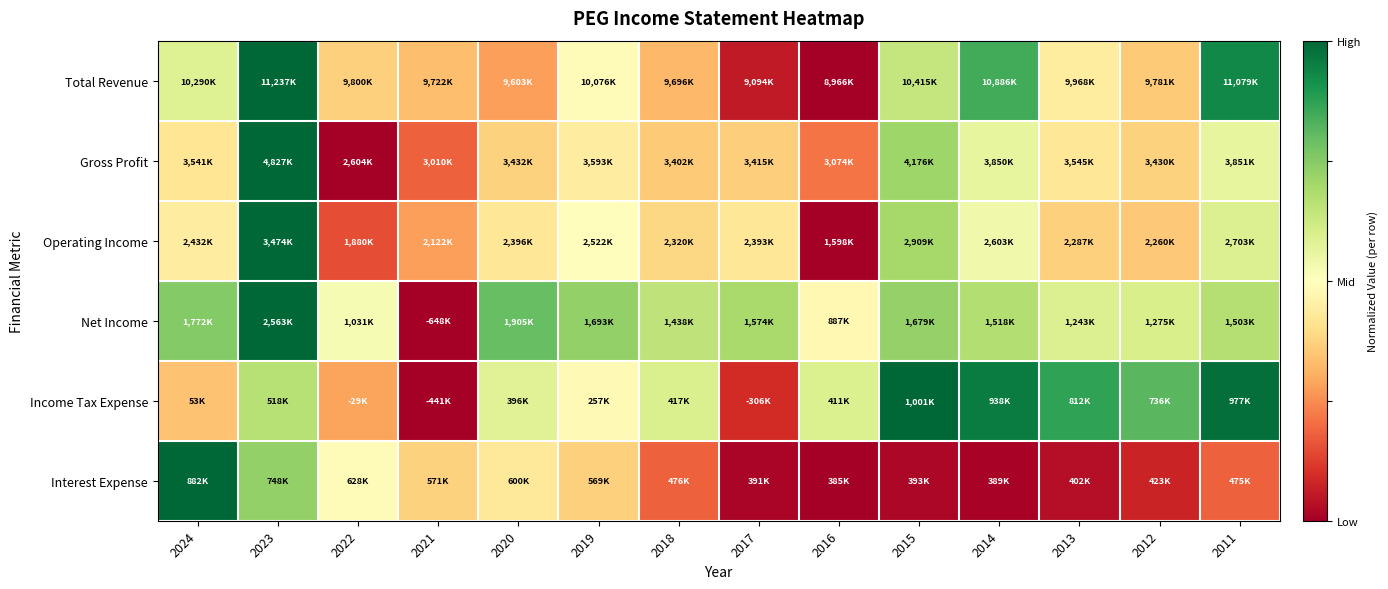

Which label corresponds to the smallest value in the chart?

2016